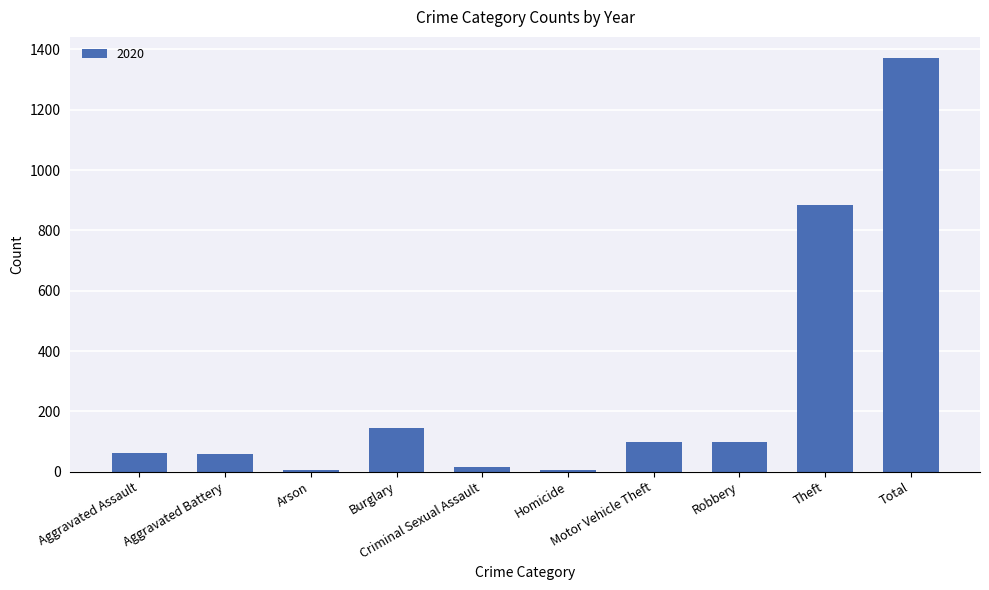

What is the greatest value displayed?

1373